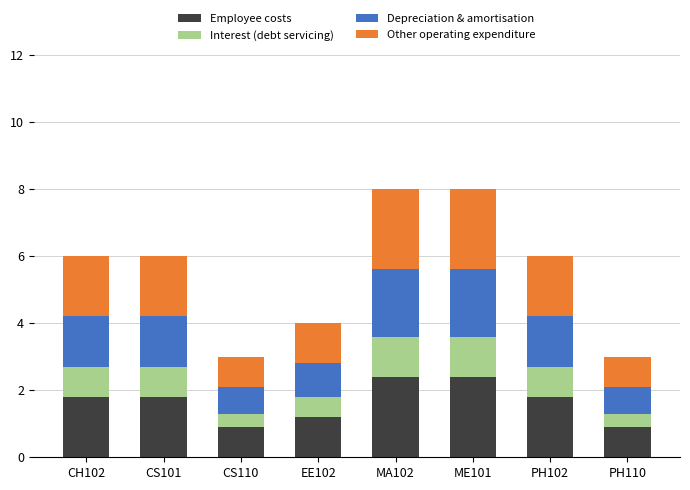

What is the total value across all series at PH110?

3.0